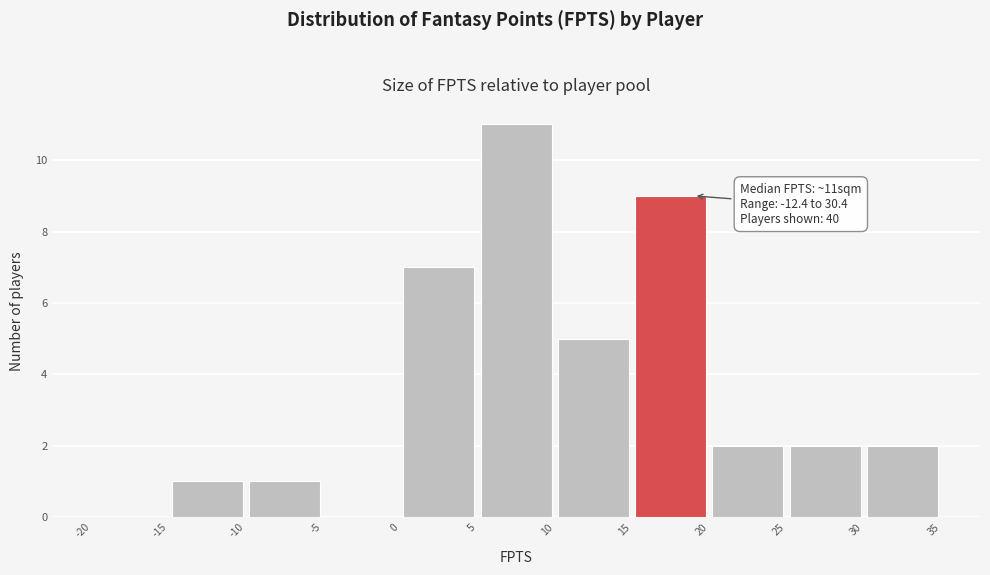

Which range on the x-axis has the tallest bar?

5 to 10